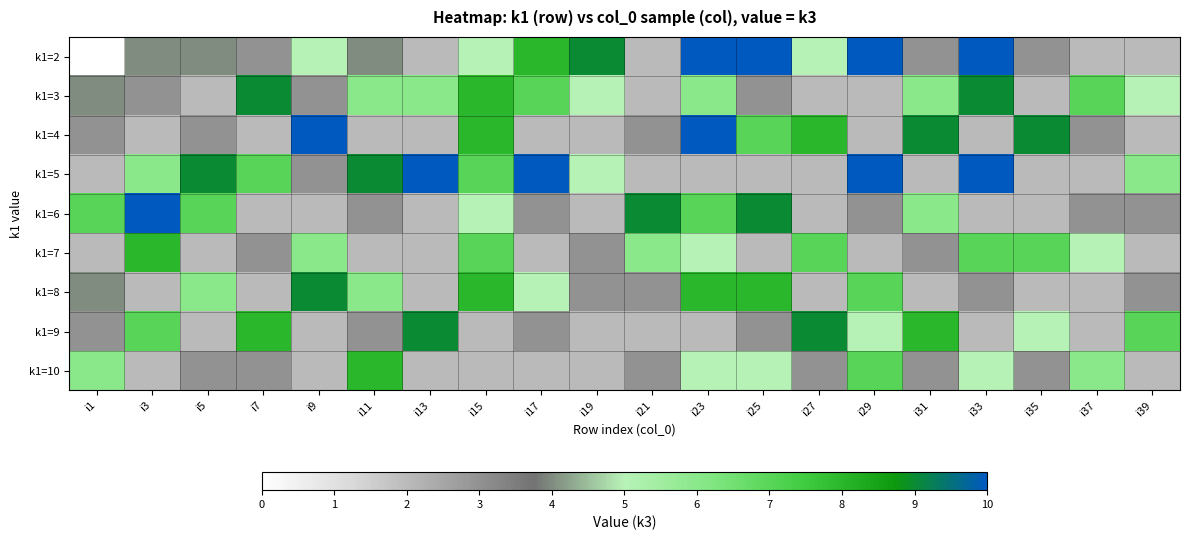

Between i23 and i11, which is larger?

i23